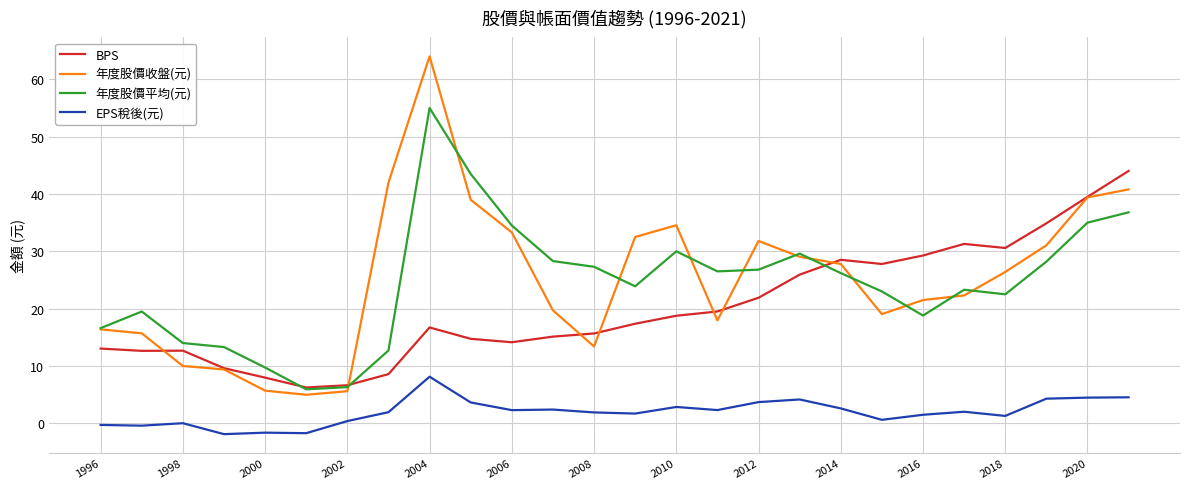

True or false: BPS and EPS稅後(元) intersect in this chart.

False